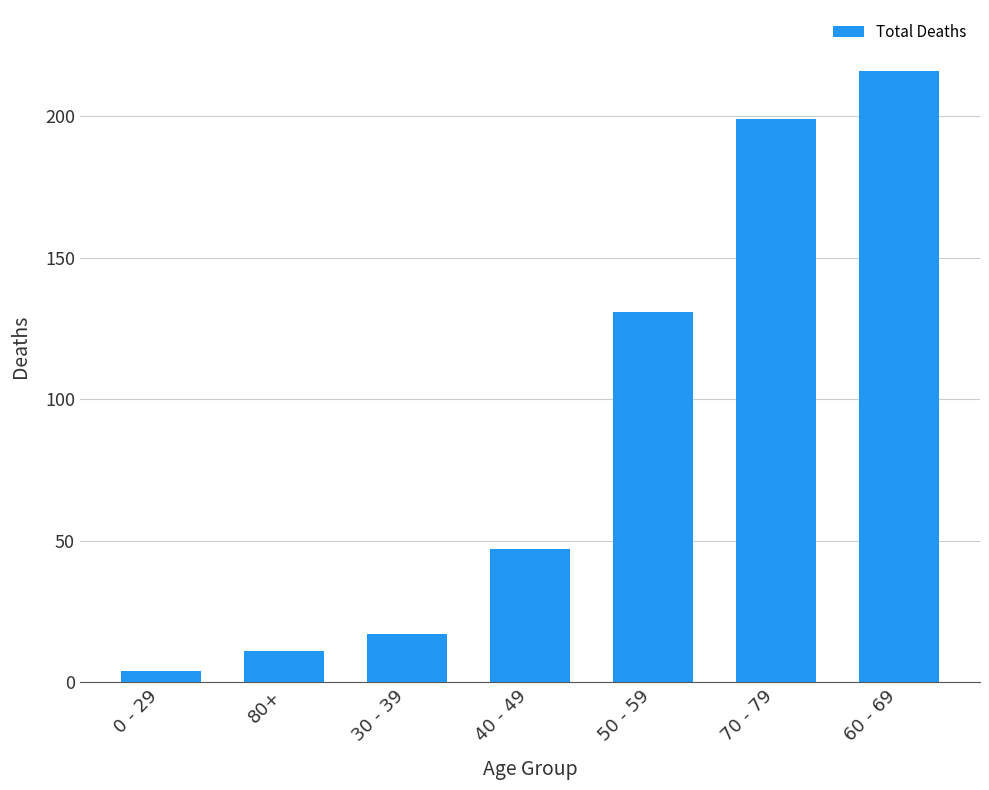

Which label corresponds to the largest value in the chart?

60 - 69